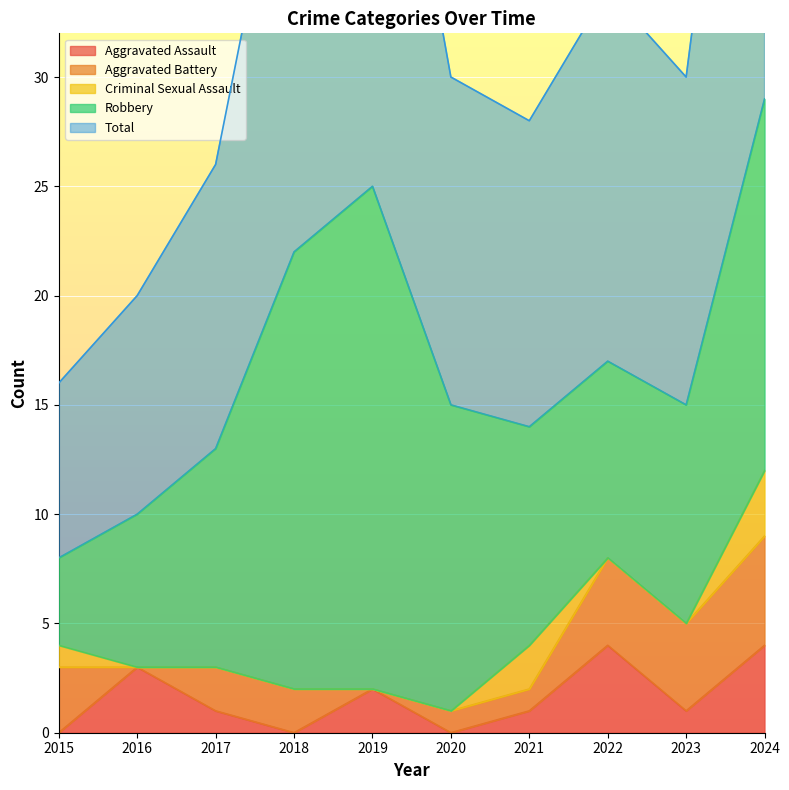

At how many categories does at least one series exceed 2?

10